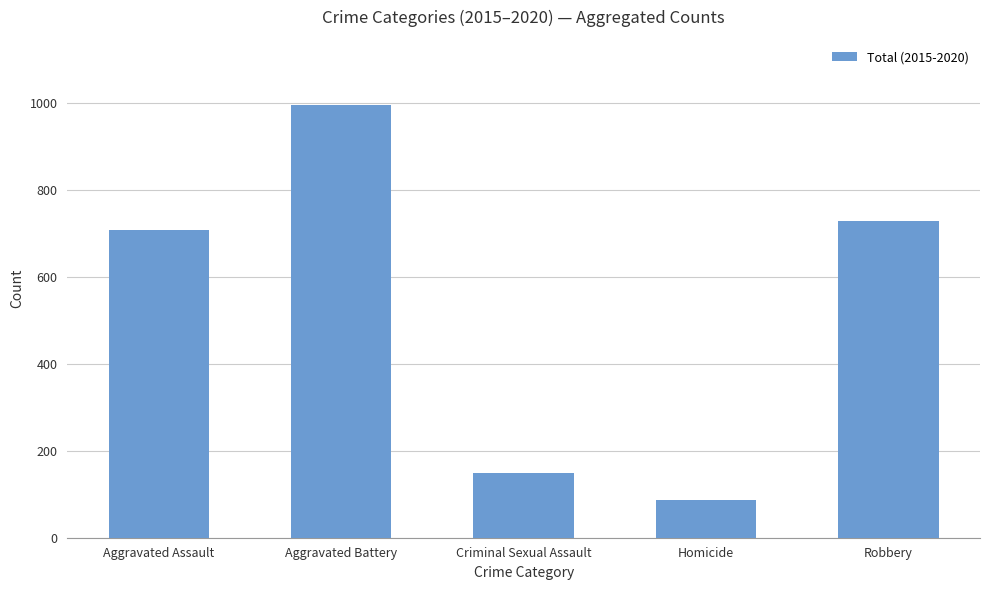

True or false: the data shows 414 at Aggravated Battery.

False